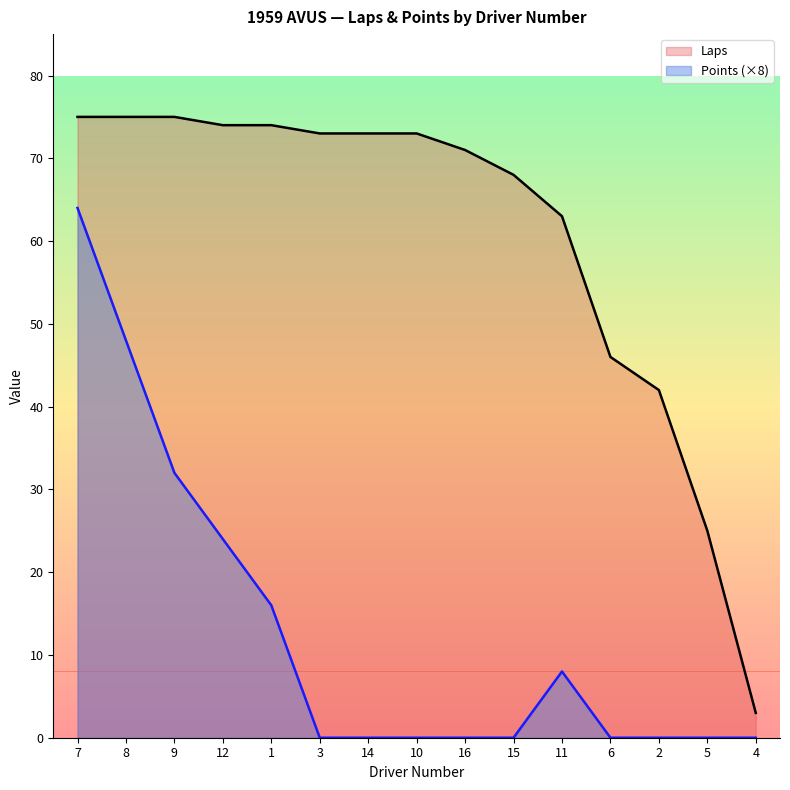

True or false: Points and Laps intersect in this chart.

False